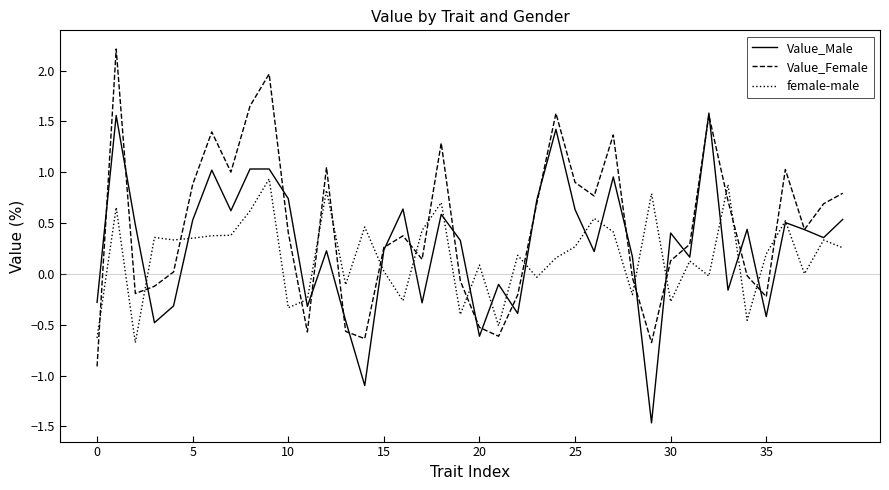

What is the lowest value of the Value_Female series?

-0.9